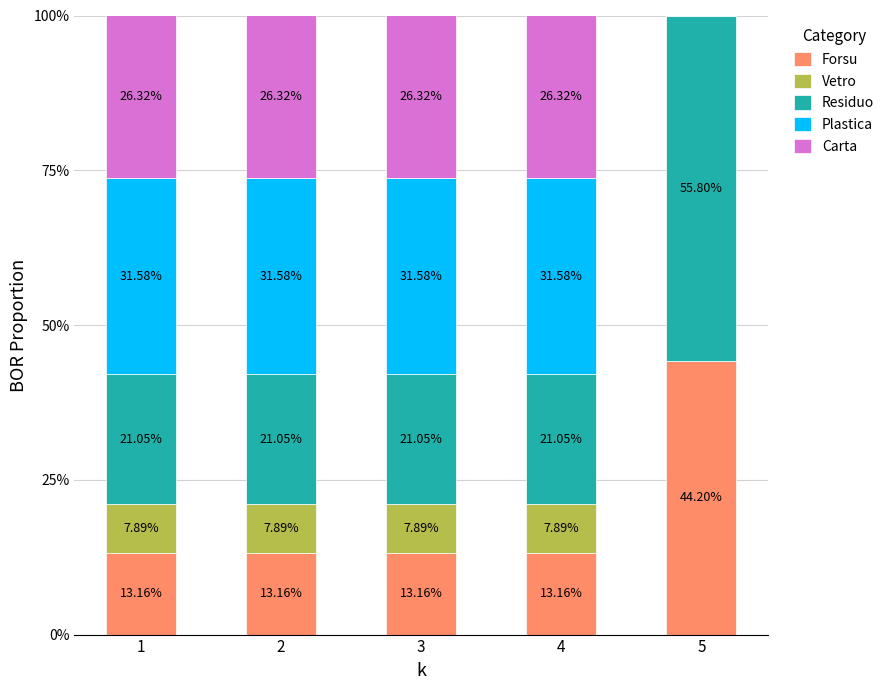

The value of Residuo at 4 is 0.3. True or false?

False